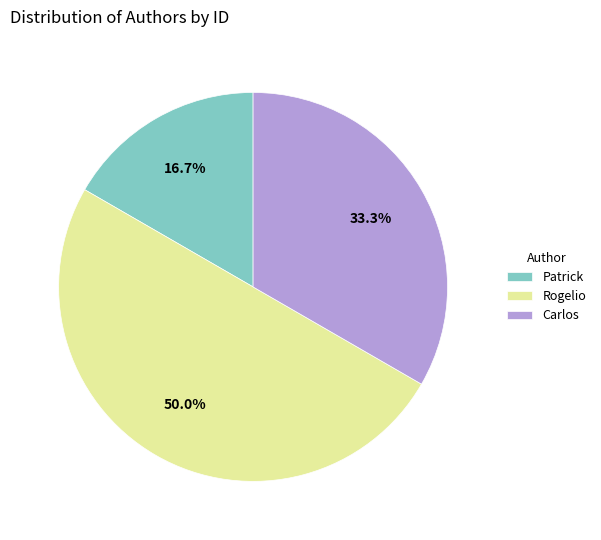

How many slices are in this pie chart?

3